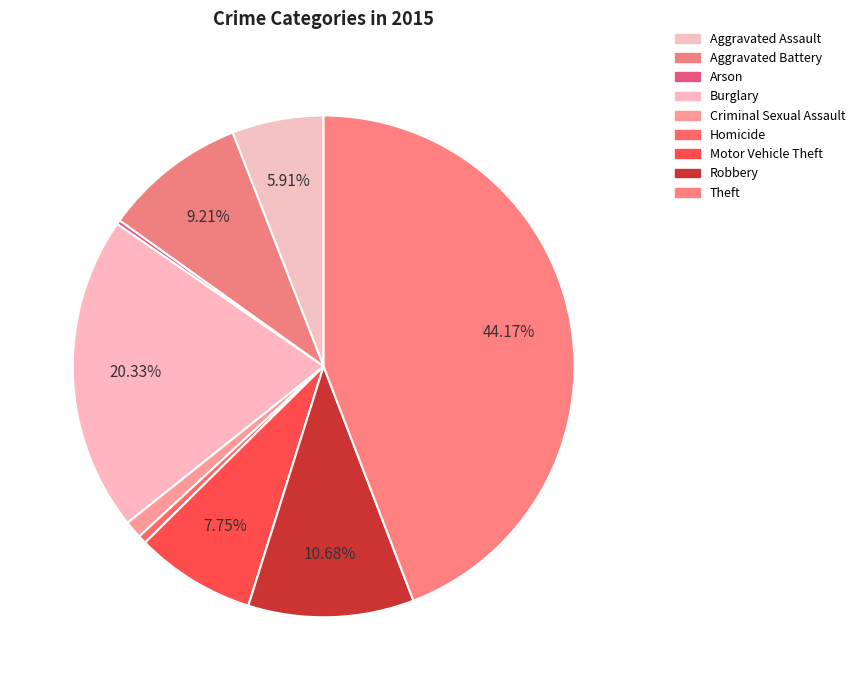

Approximately how many times larger is the value at Aggravated Assault compared to Burglary?

0.3